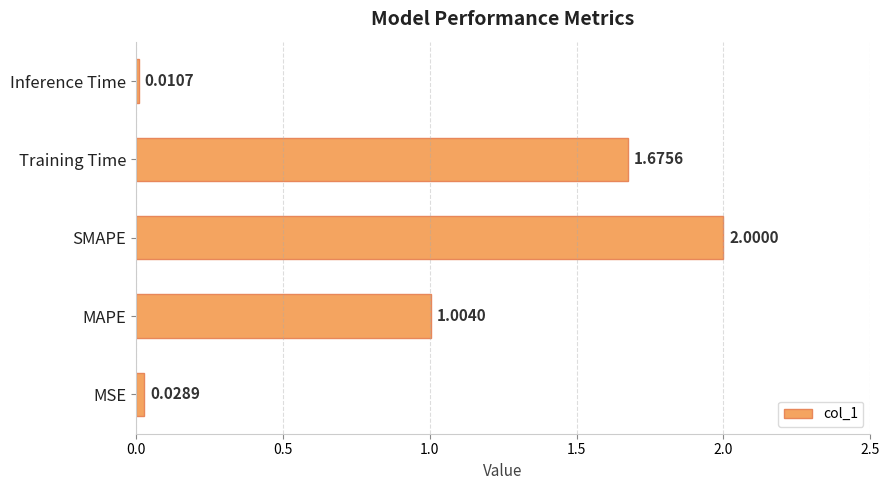

How many values exceed 1?

3